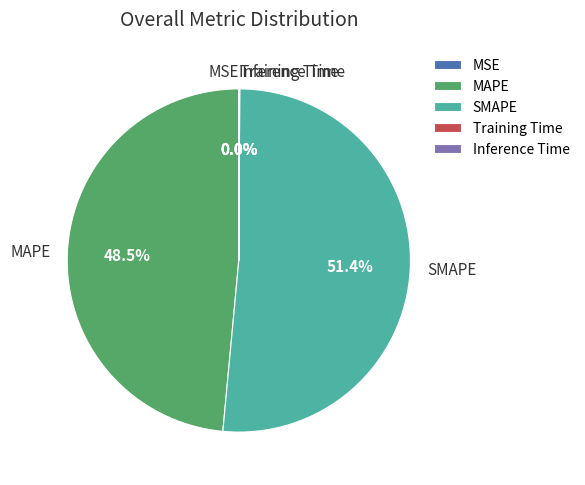

Which slice is the largest?

SMAPE